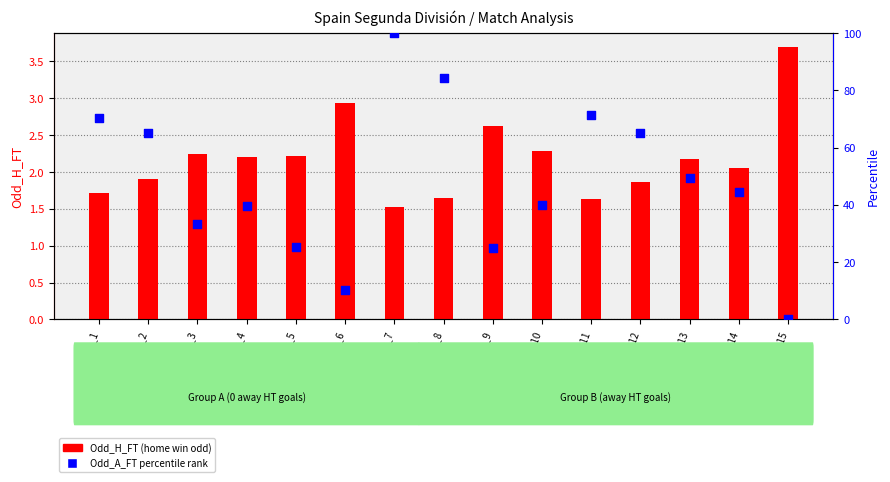

Is the value of Odd_A_FT percentile rank at Match_15 greater than the value of Odd_H_FT (home win odd) at Match_8?

No